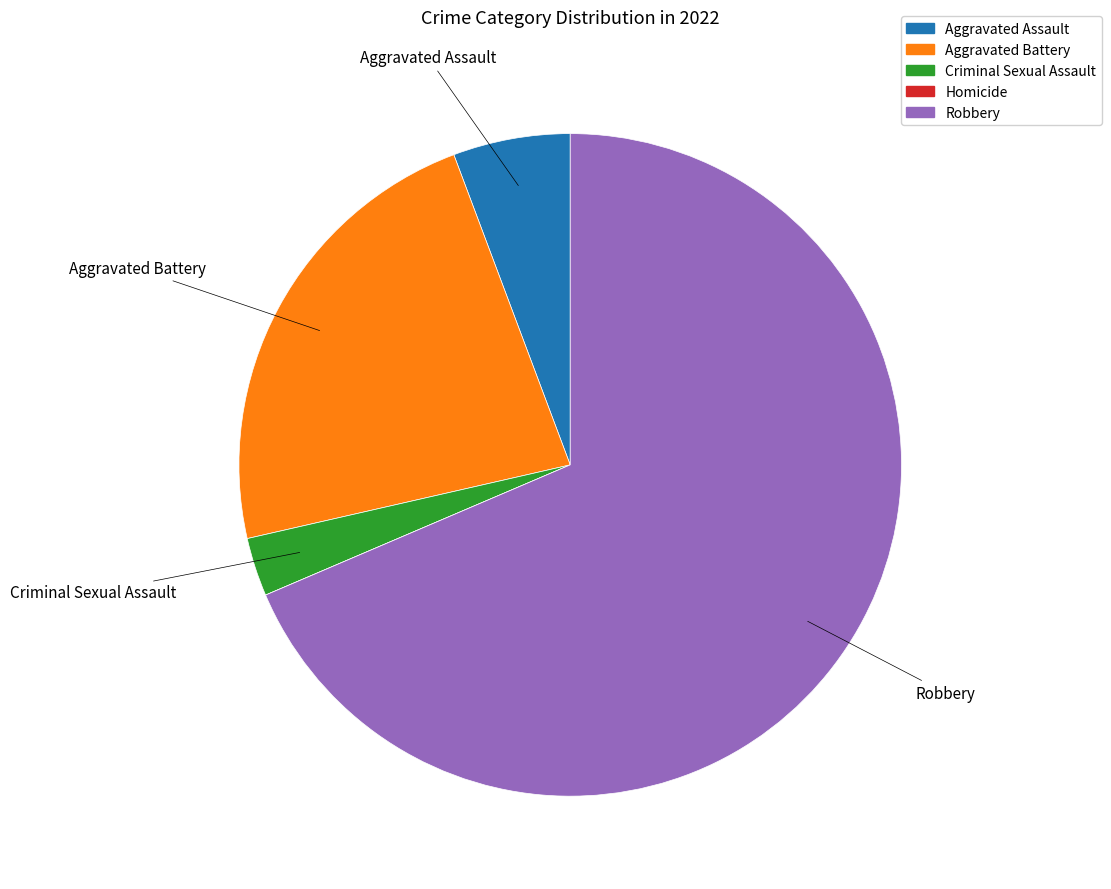

Is the sum of Criminal Sexual Assault and Aggravated Assault greater than half?

No